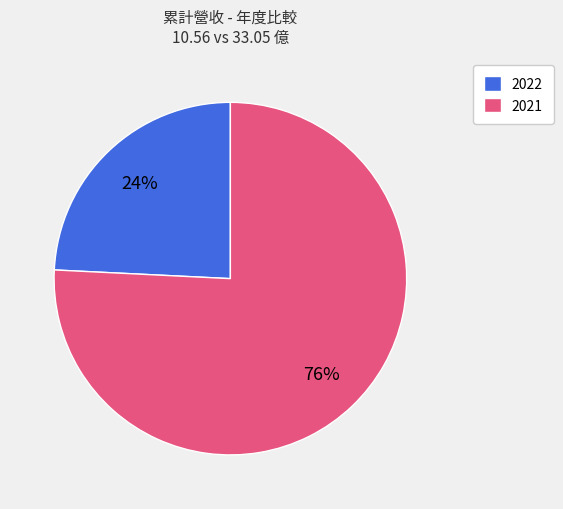

Count the number of slices in the pie.

2